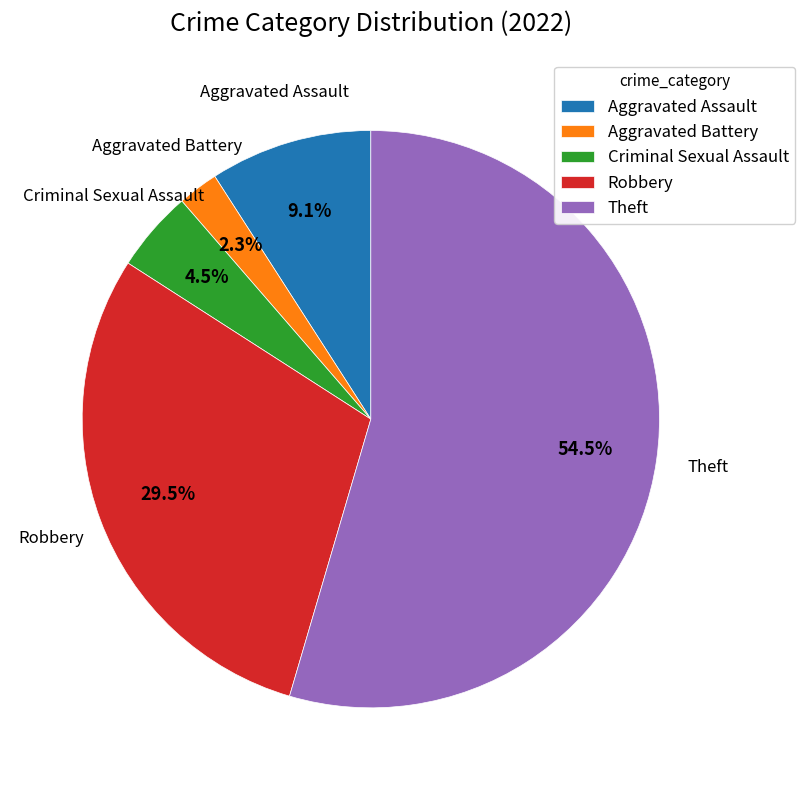

To the nearest percent, what is the combined percentage of Theft and Aggravated Assault?

64%